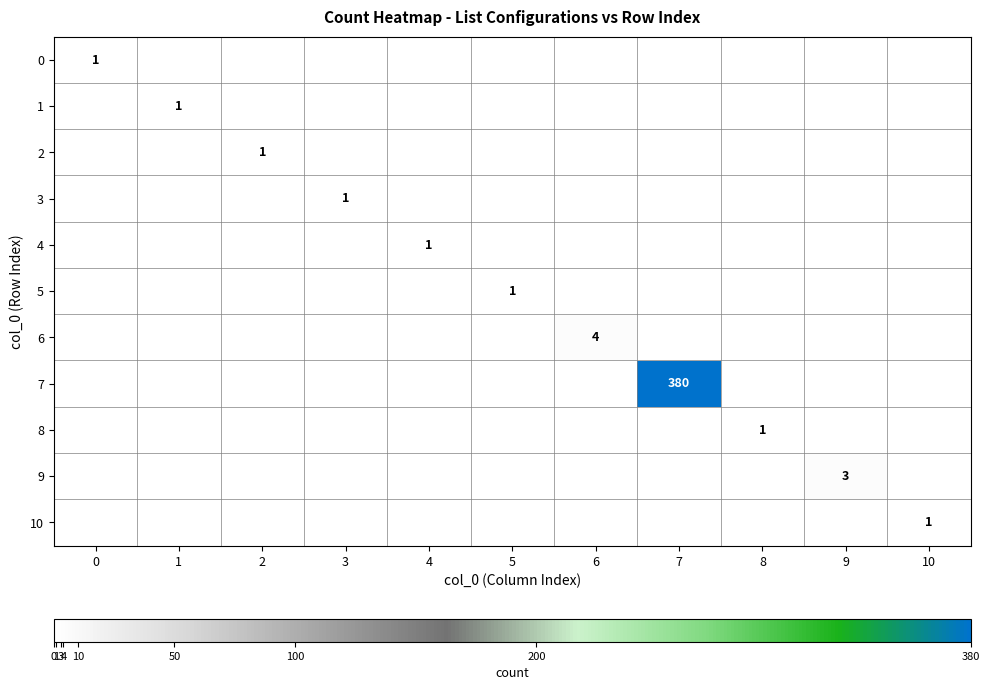

What is the highest value of the 9 series?

3